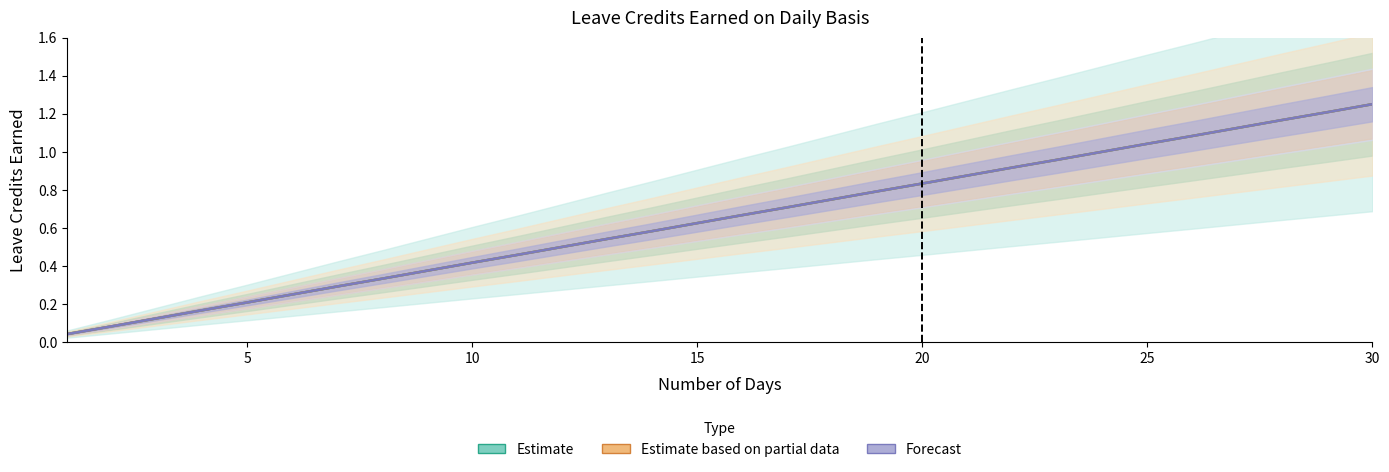

What is the greatest value displayed?

1.2